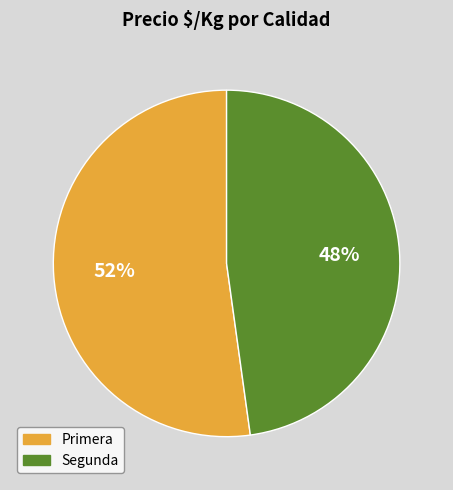

Between Primera and Segunda, which is larger?

Primera